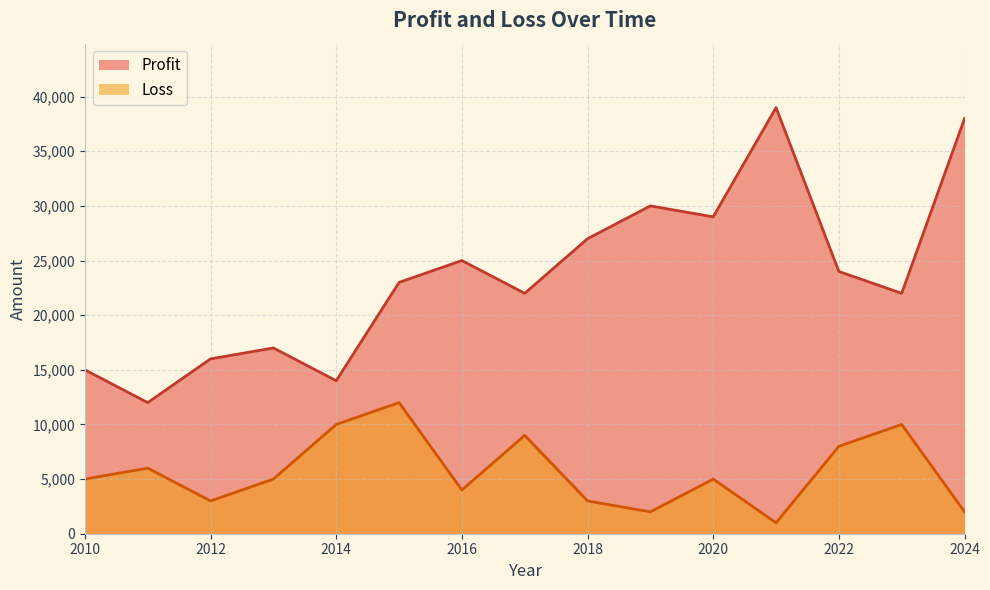

What is the spread (max minus min) of values at 2013?

12000